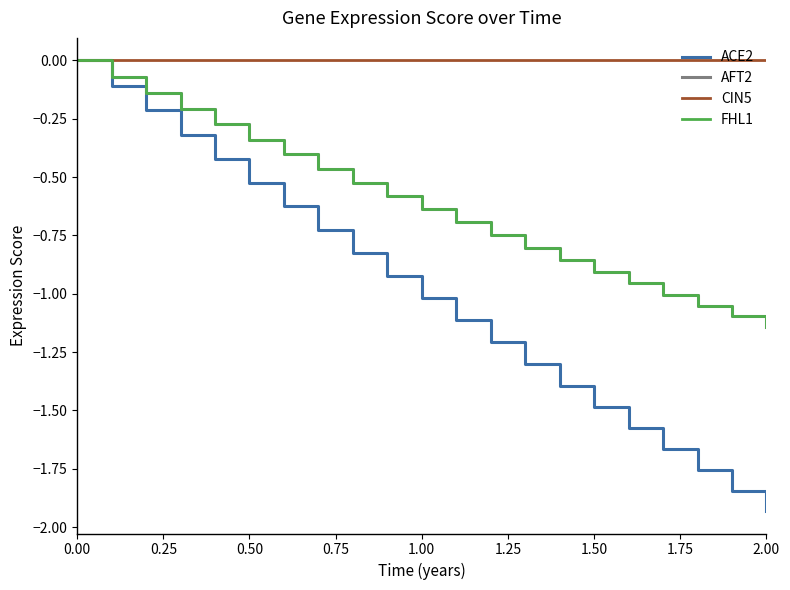

What is the difference between the second highest and second lowest values in the ACE2 series?

1.7